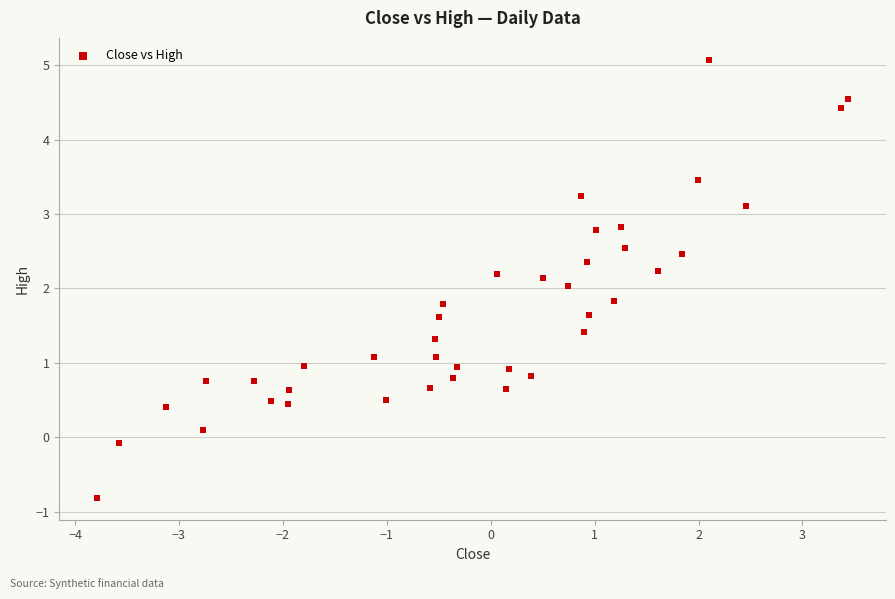

What is the range of Y values (max minus min)?

5.9